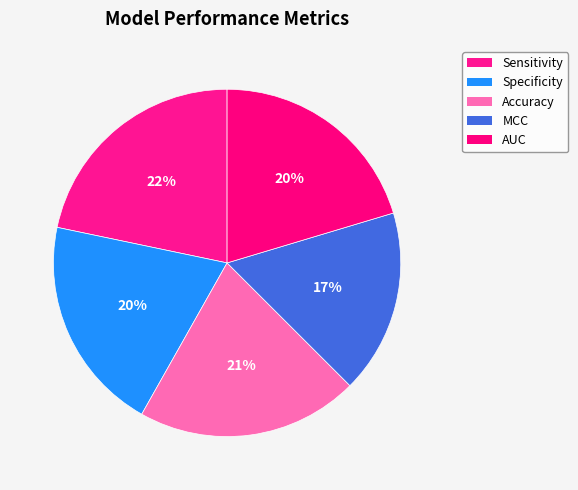

How many segments does this pie chart have?

5